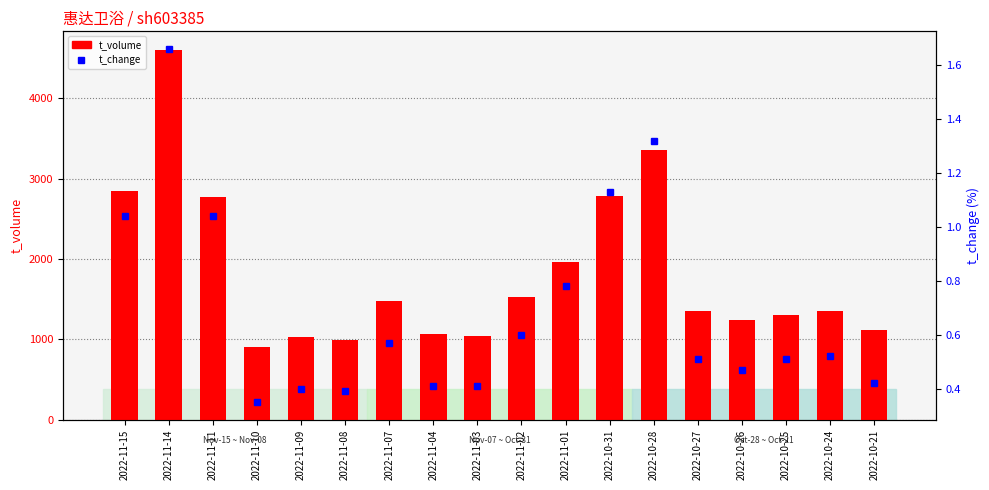

At which label does t_volume reach its peak?

2022-11-14